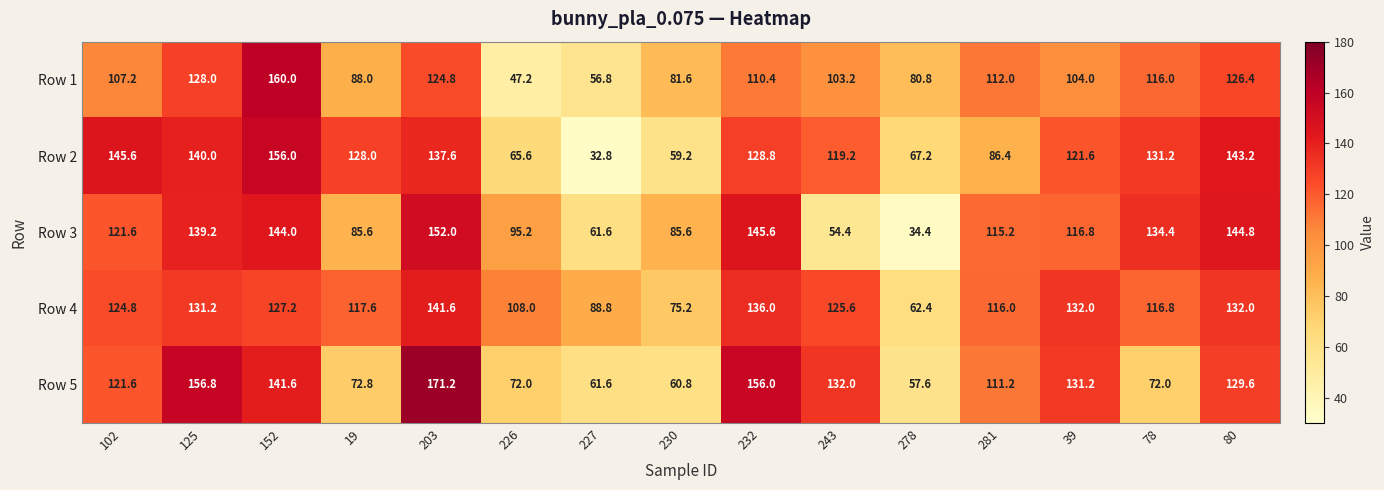

What is the average value of the Row 5 series?

109.9